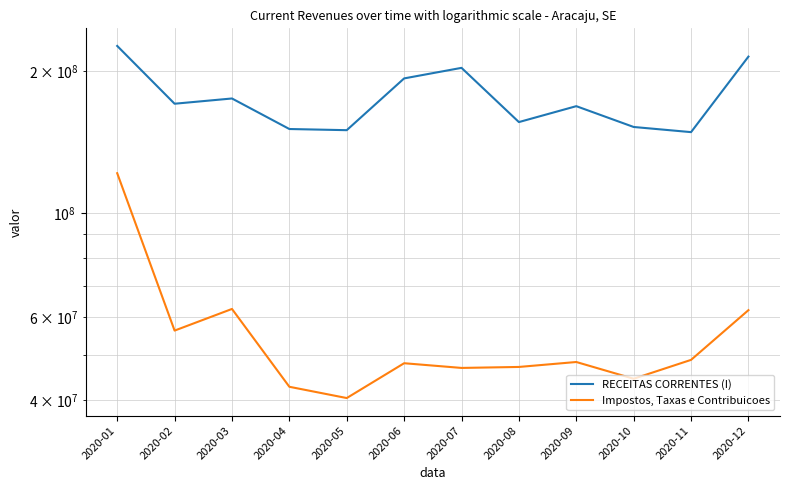

What is the approximate value of Impostos, Taxas e Contribuicoes at 2020-06?

47915157.4